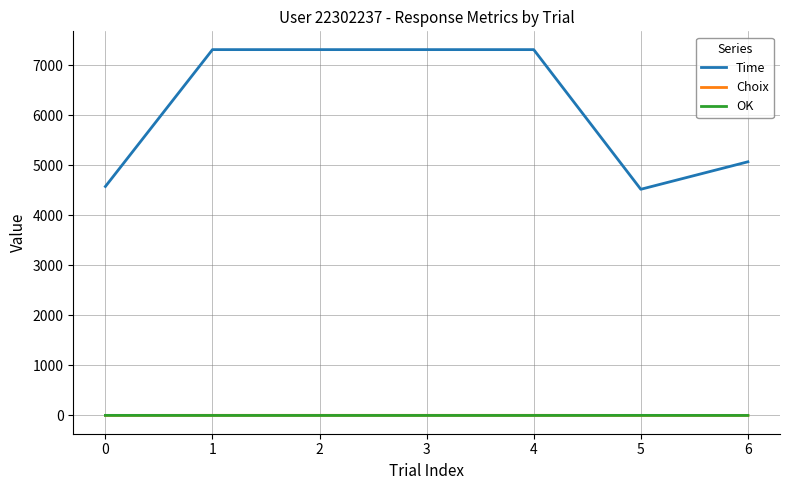

What is the maximum value for Time?

7308